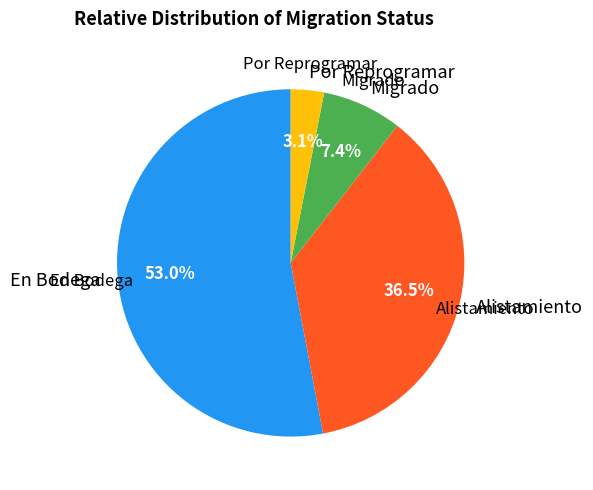

To the nearest percent, what portion does Por Reprogramar represent?

3%